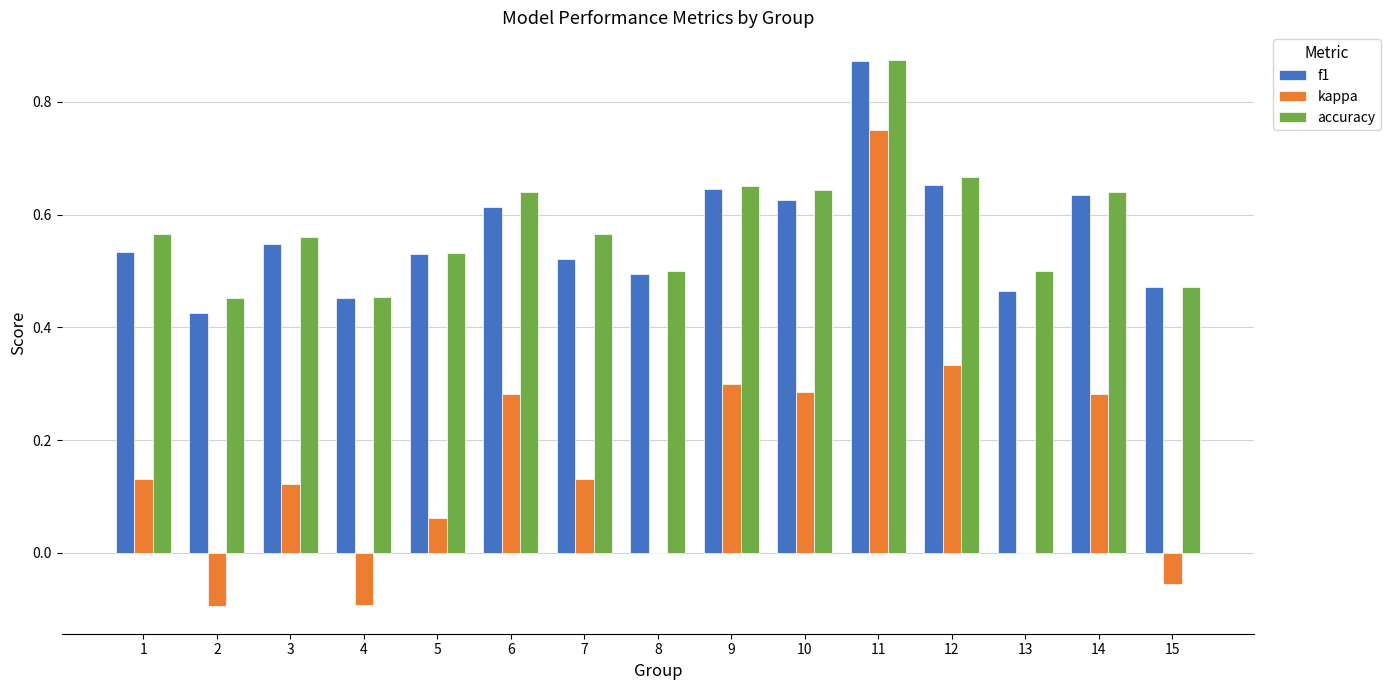

Is the value of f1 at 8 greater than the value of accuracy at 4?

Yes